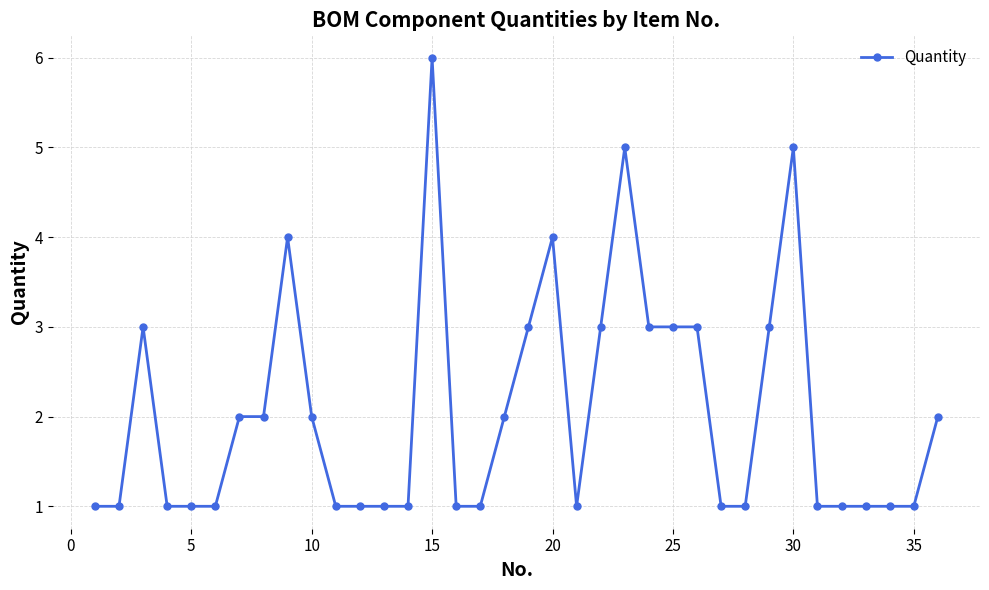

What is the difference between the maximum and minimum values?

5